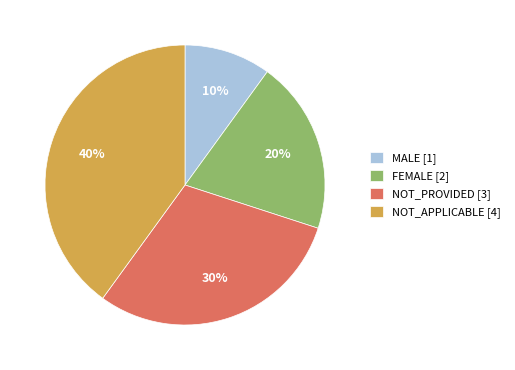

Which category has the smallest portion of the pie?

MALE